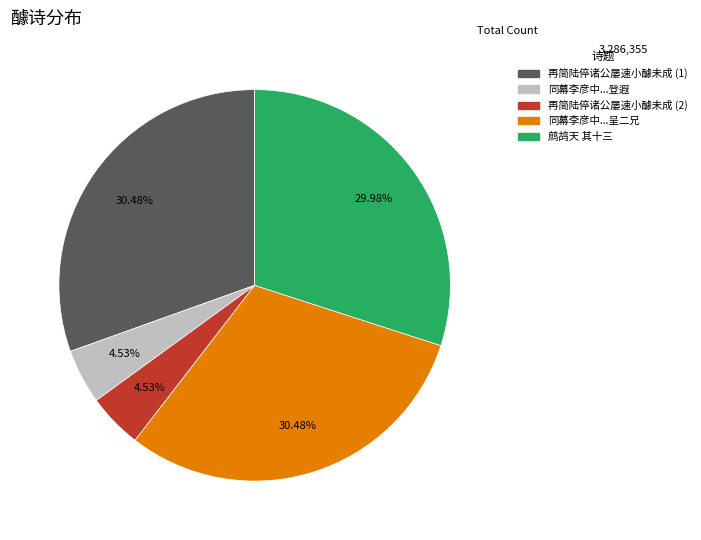

Is there any slice that represents more than half of the pie?

No